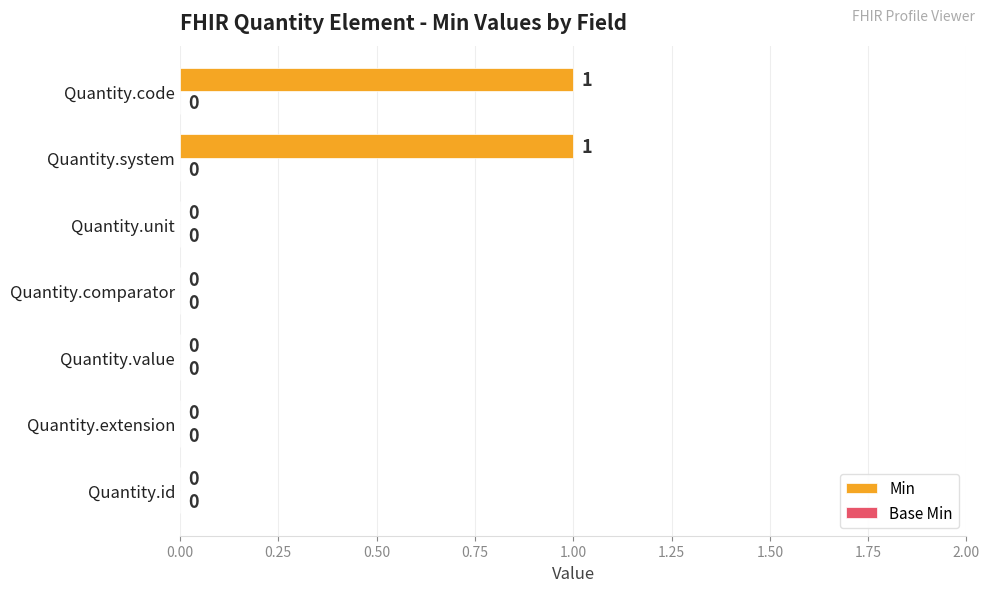

How many values are between 0 and 1?

7